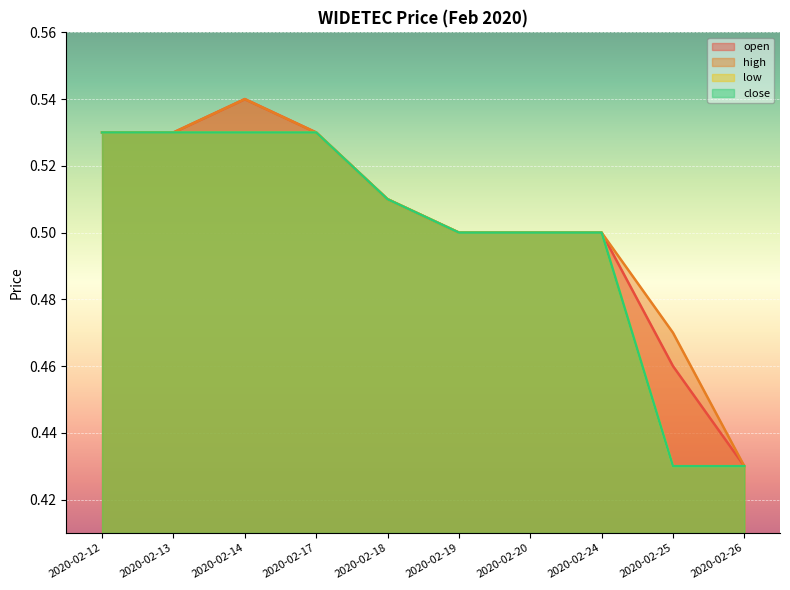

Read the close value at 2020-02-12.

0.5